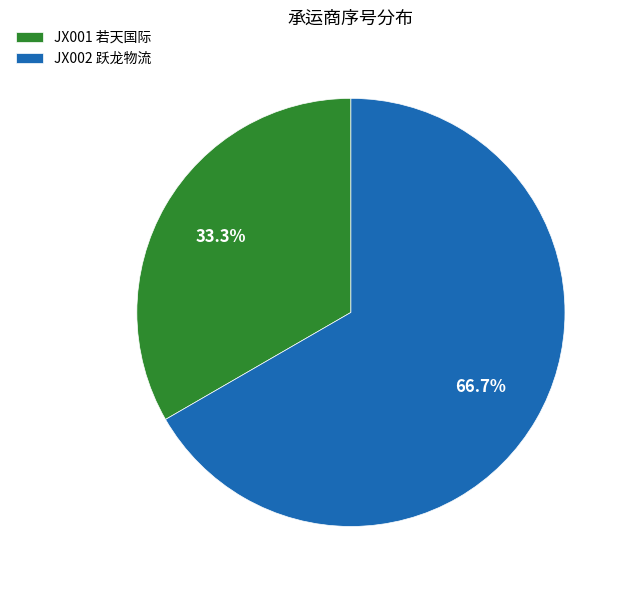

How much of the chart is everything except JX002 跃龙物流?

33.3%